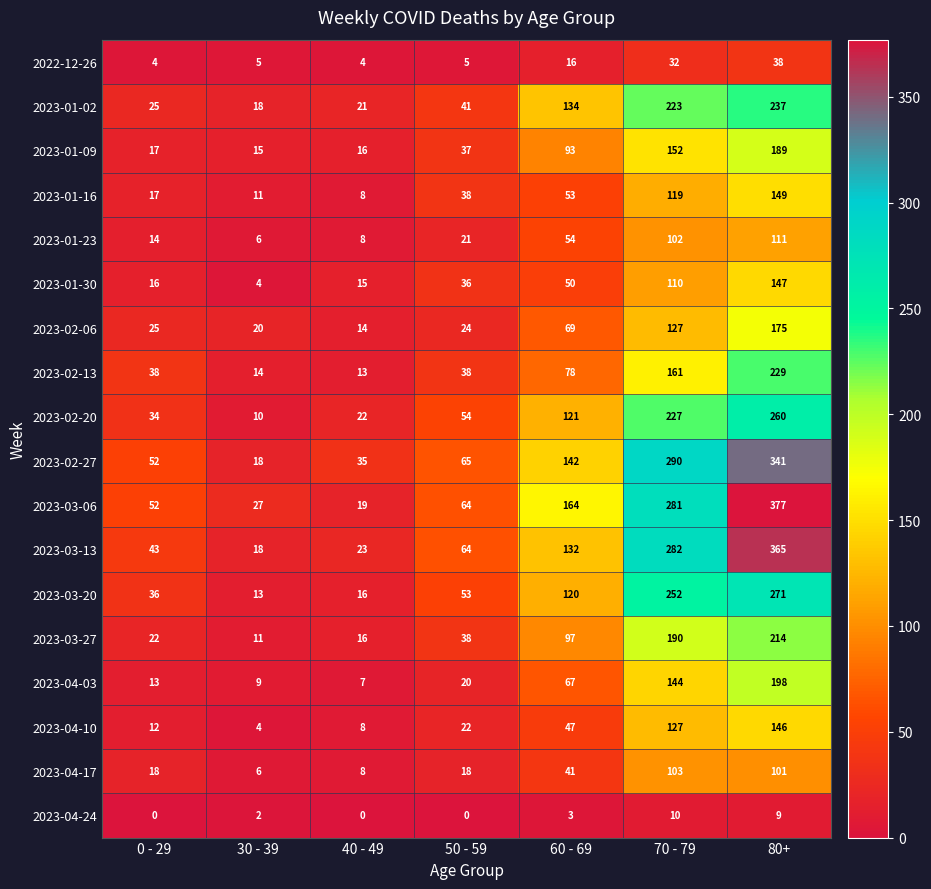

What is the sum of the 2023-01-16 values at 50 - 59 and 40 - 49?

46